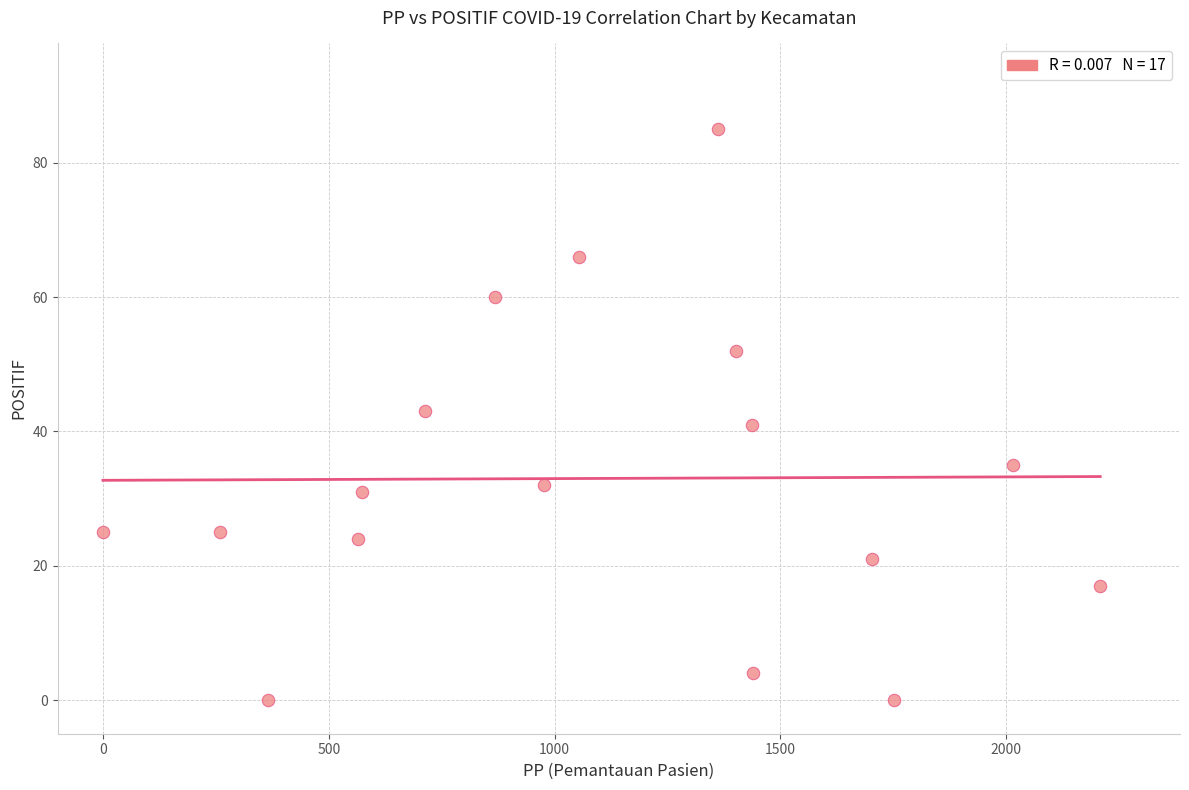

What is the range of X values (max minus min)?

2208